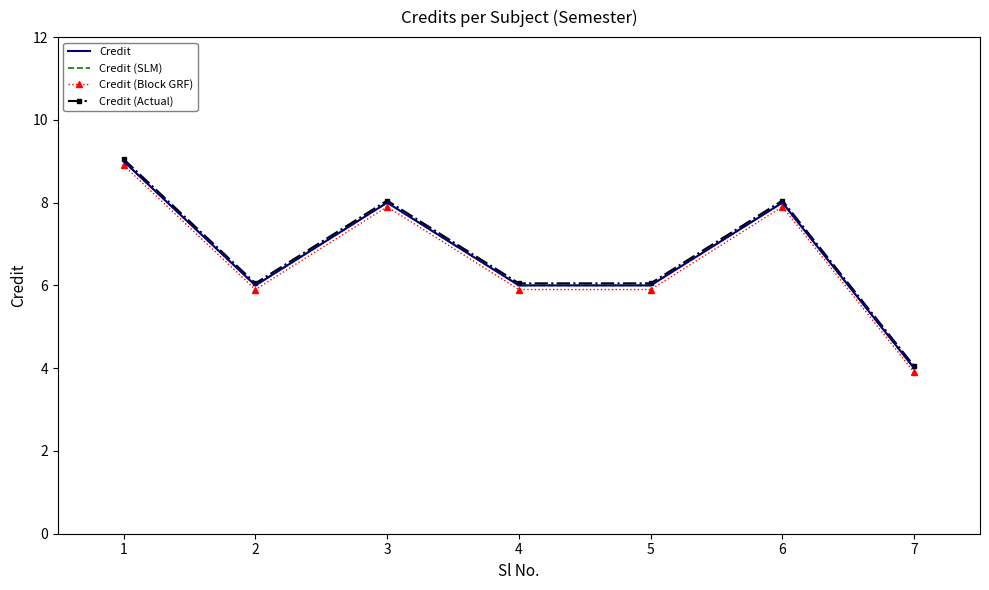

What is the average value of the Credit (Actual) series?

6.8